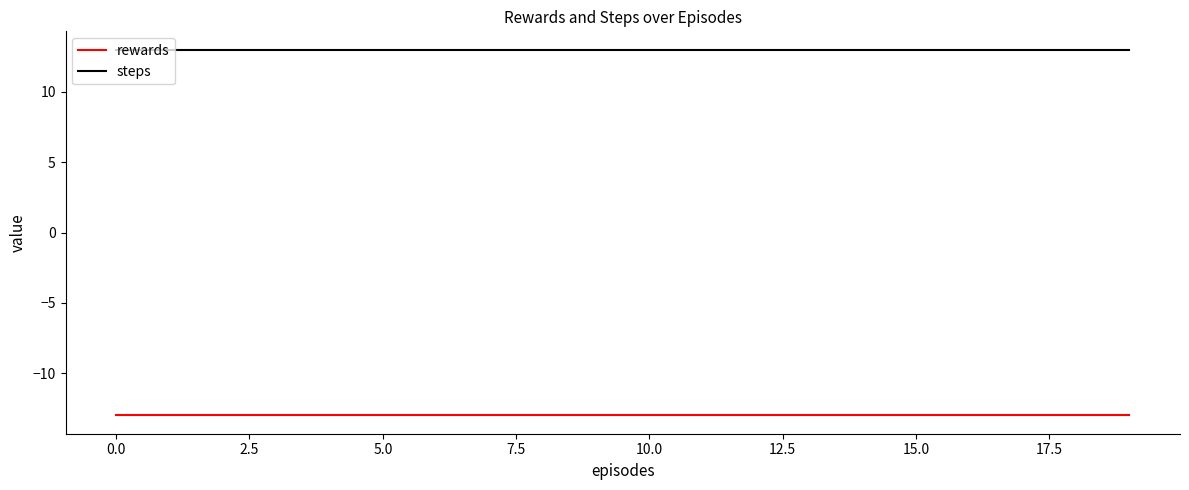

List the series in order of their peak value, highest first.

steps, rewards